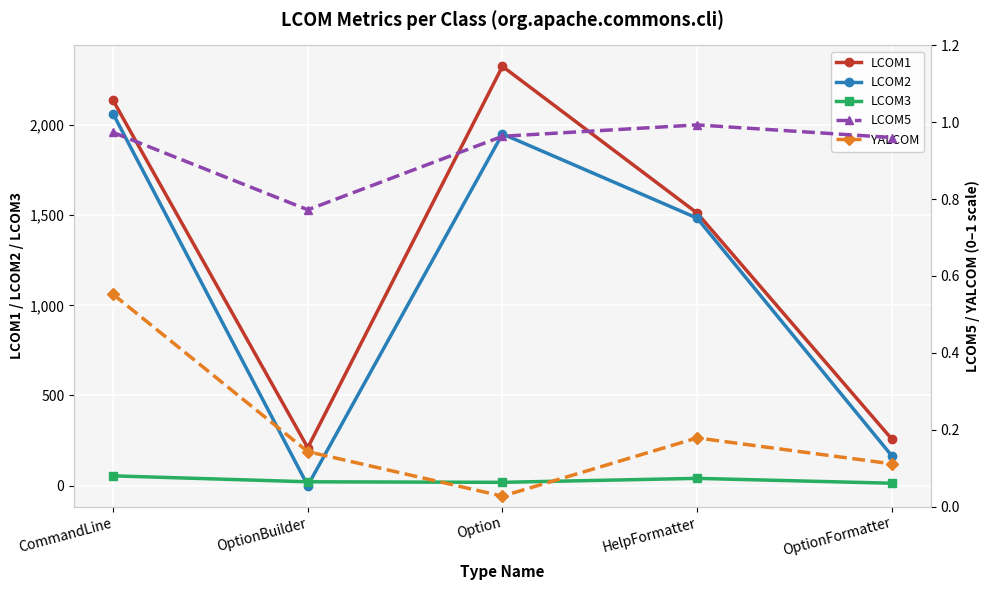

Is it true that YALCOM equals 0.0 at Option?

False